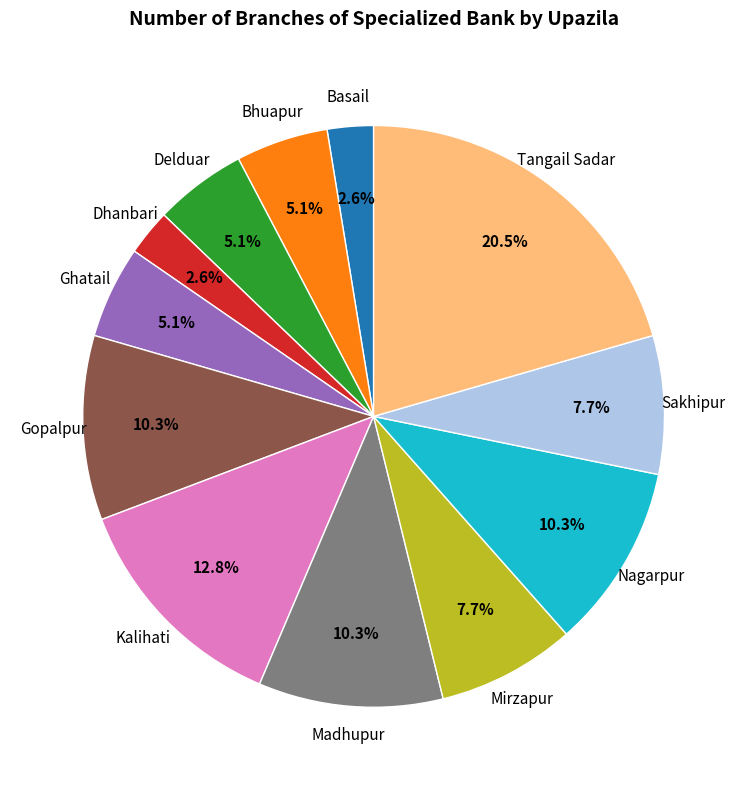

What percentage is NOT represented by Nagarpur?

89.7%